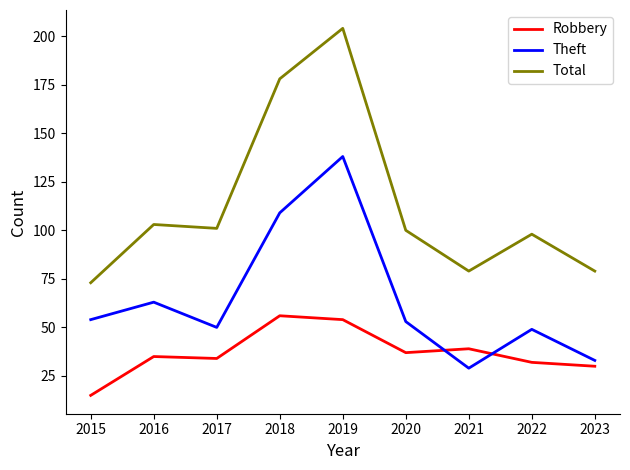

The Theft series shows 50 at 2017. True or false?

True